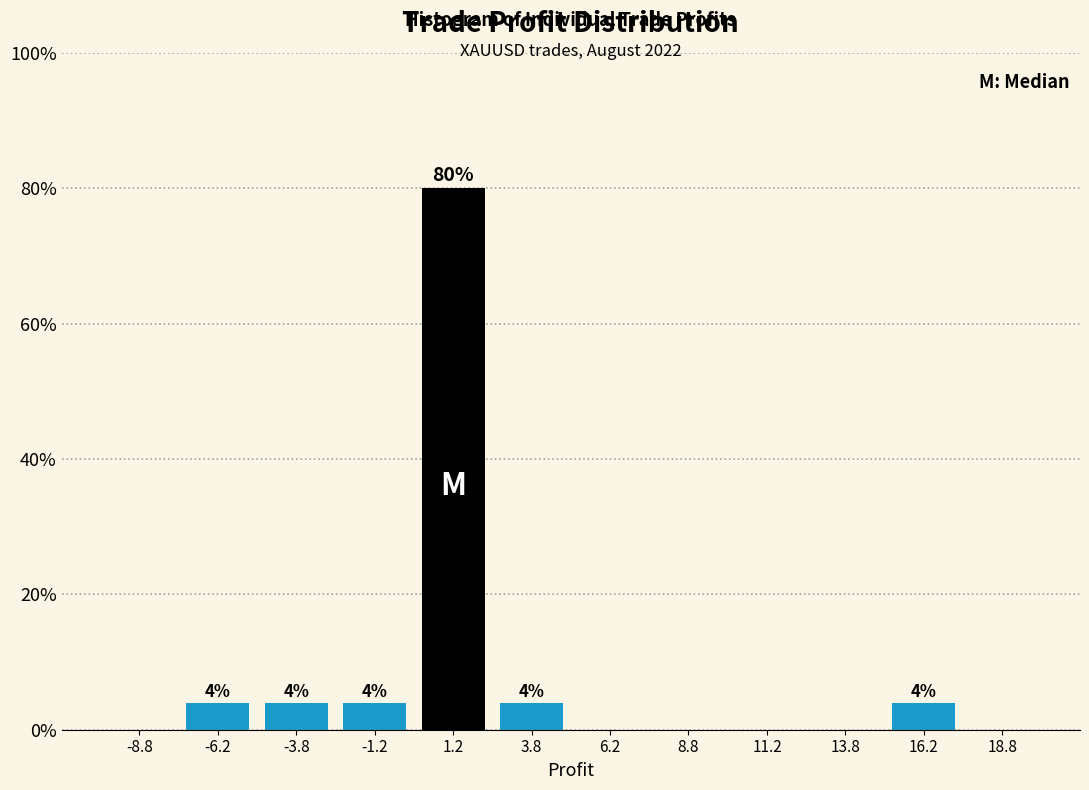

Which range on the x-axis has the tallest bar?

0.0 to 2.5